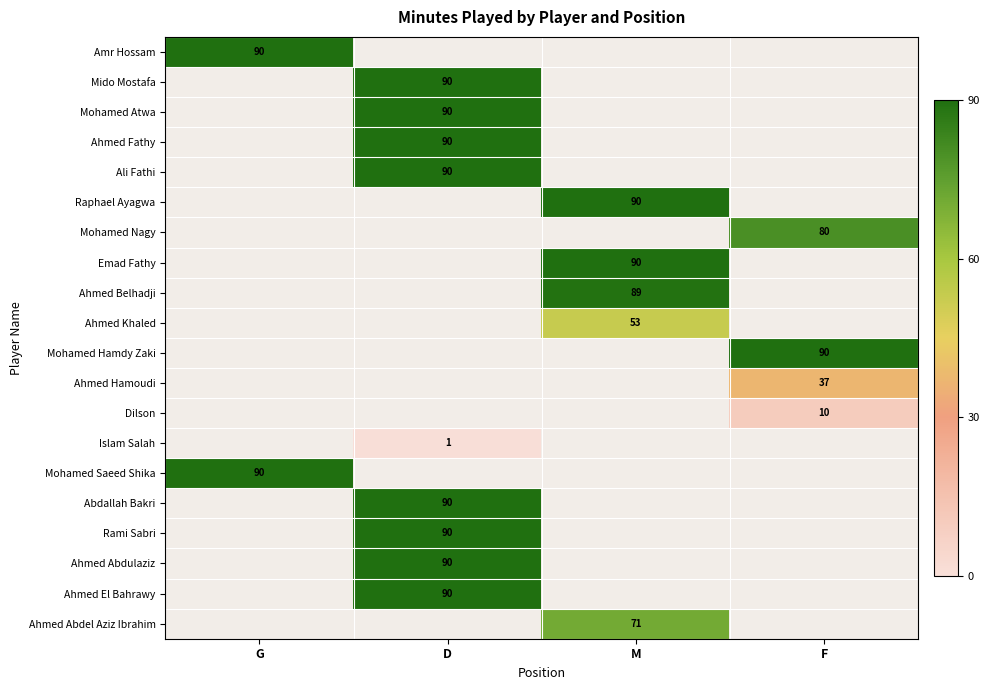

Is it true that Dilson equals 14 at F?

False